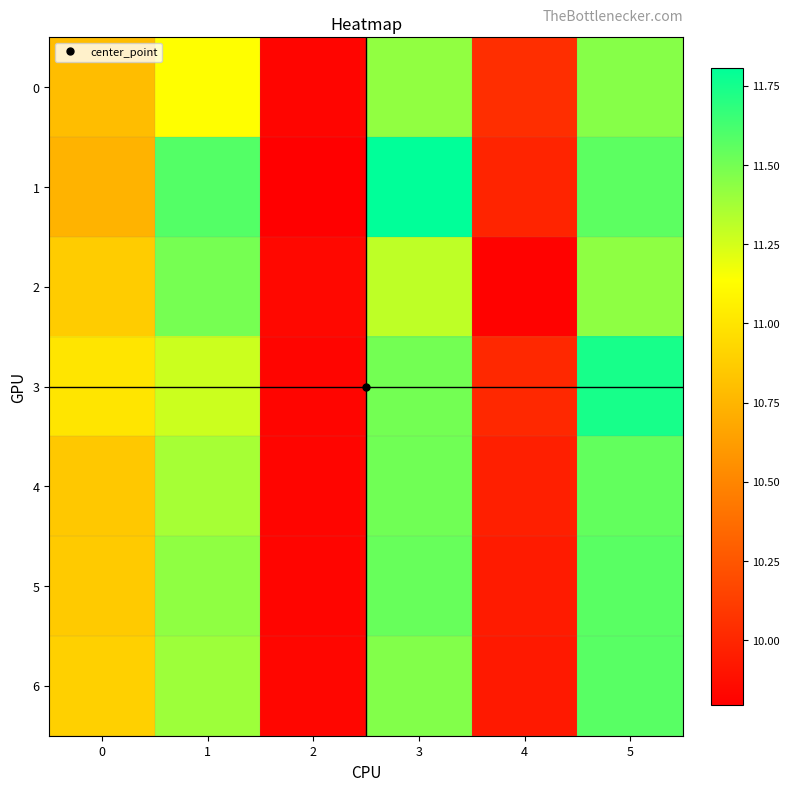

Which series has the largest total across all categories?

1